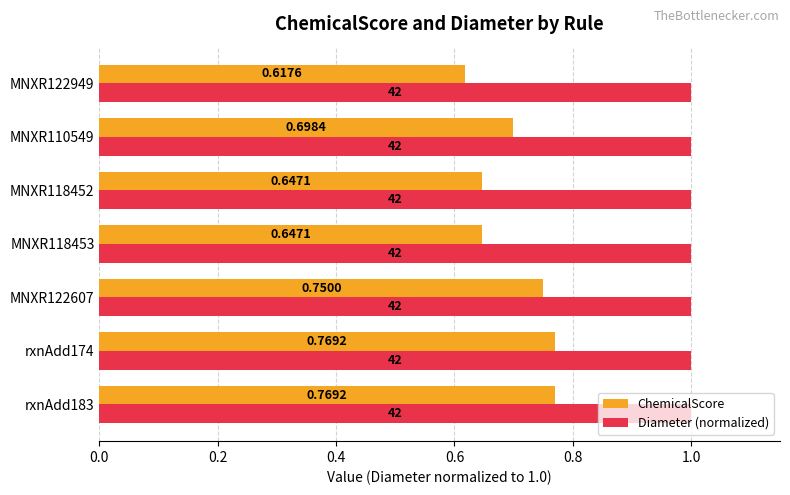

List the series in order of their peak value, highest first.

Diameter (normalized), ChemicalScore